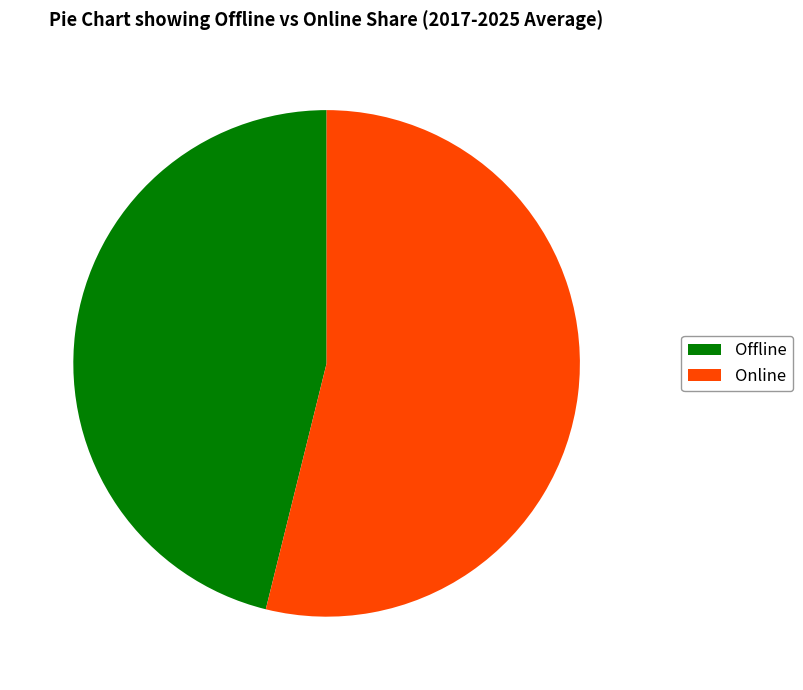

Is it true that Online is 54% of the pie?

True